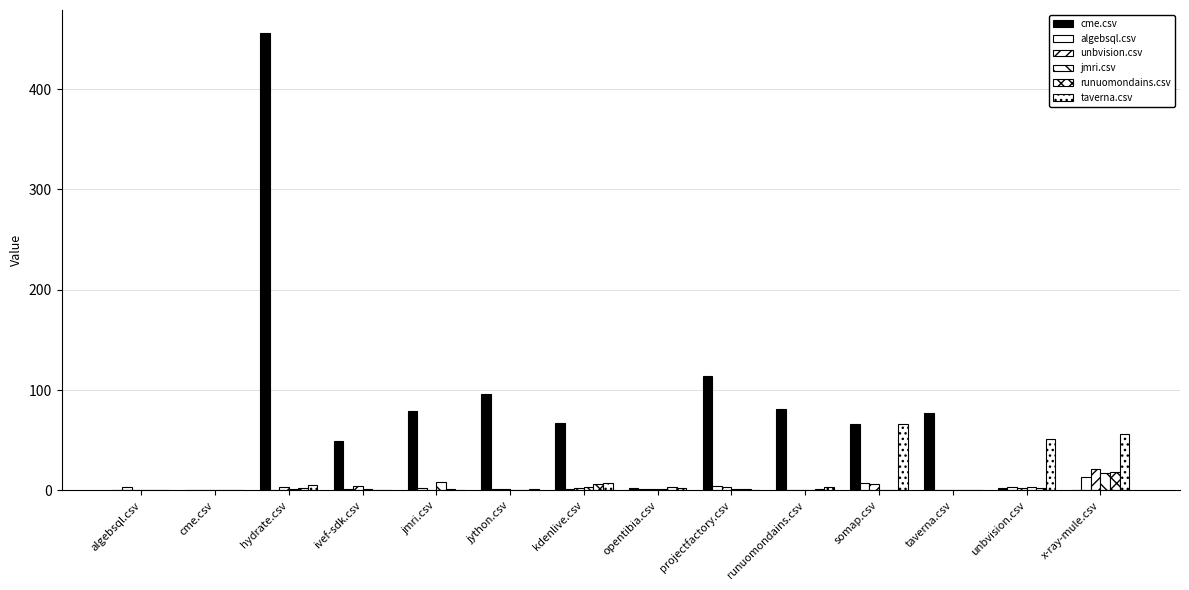

Which category has the highest value in the cme.csv series?

hydrate.csv